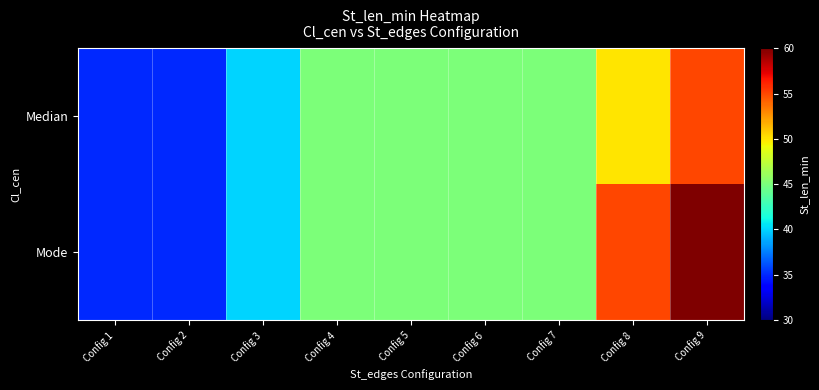

Reading left to right, what are all the values shown in this chart?

Median: Config 1=35	Config 2=35	Config 3=40	Config 4=45	Config 5=45	Config 6=45	Config 7=45	Config 8=50	Config 9=55
Mode: Config 1=35	Config 2=35	Config 3=40	Config 4=45	Config 5=45	Config 6=45	Config 7=45	Config 8=55	Config 9=60